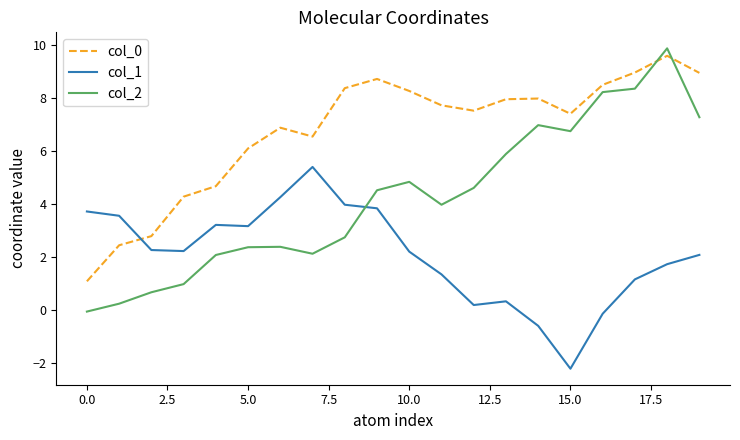

True or false: col_2 and col_1 cross at least once.

True